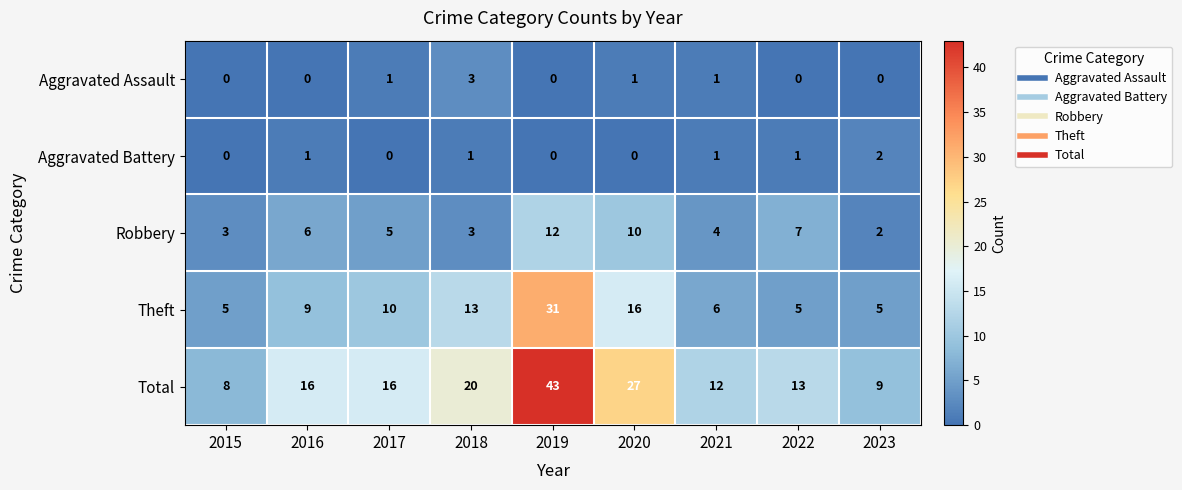

What is the maximum value shown in the chart?

43